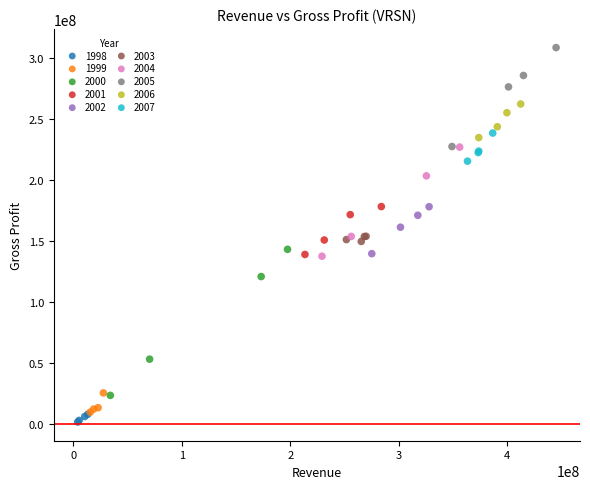

Which series has the largest Y range (max minus min)?

2000